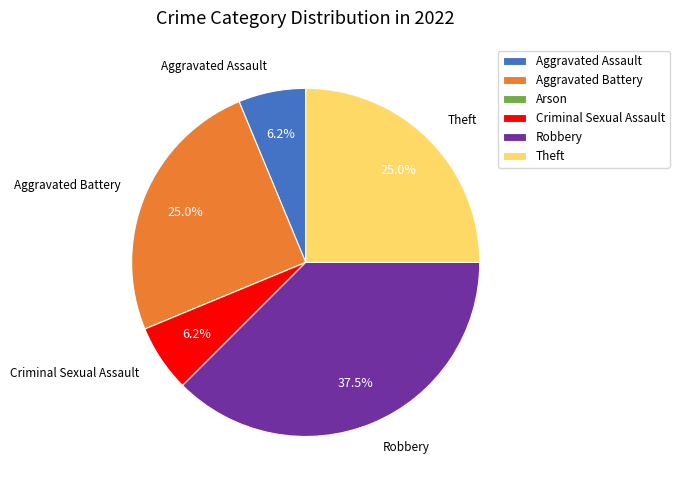

What percentage is NOT represented by Aggravated Battery?

75.0%